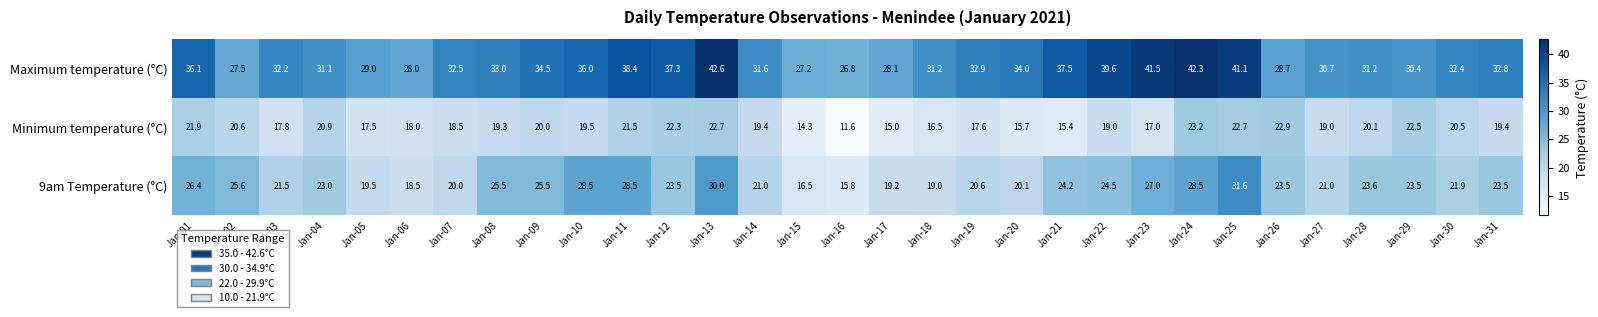

What is the minimum value shown in the chart?

11.6